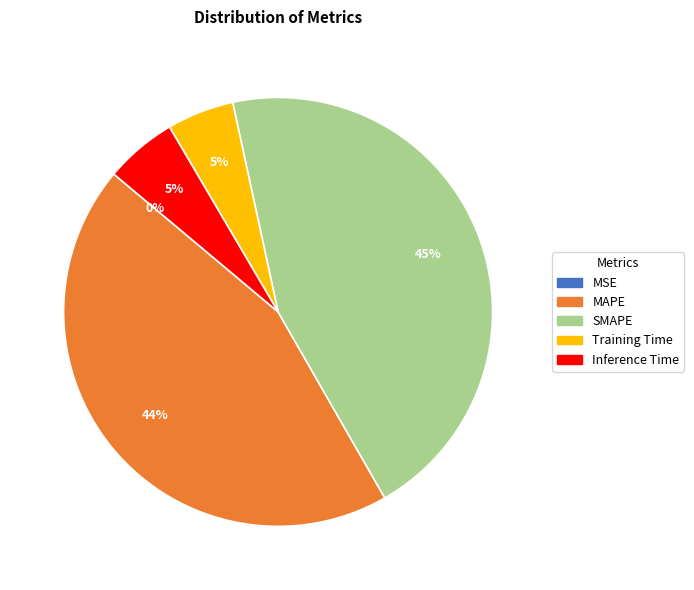

To the nearest percent, what percentage of the pie is MAPE?

44%